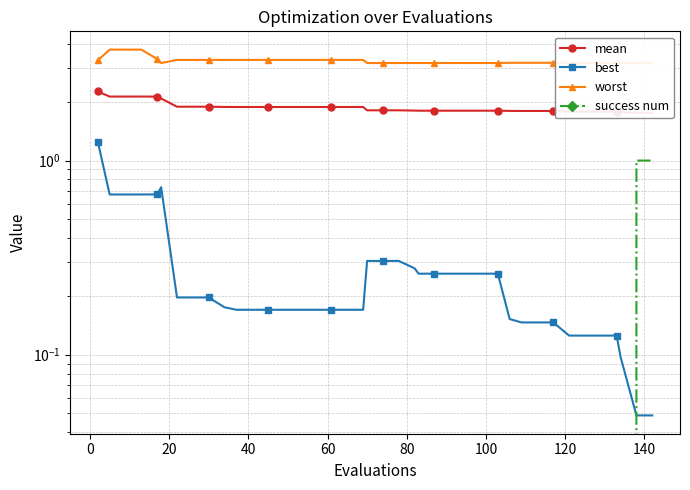

How many data points does each series have?

40